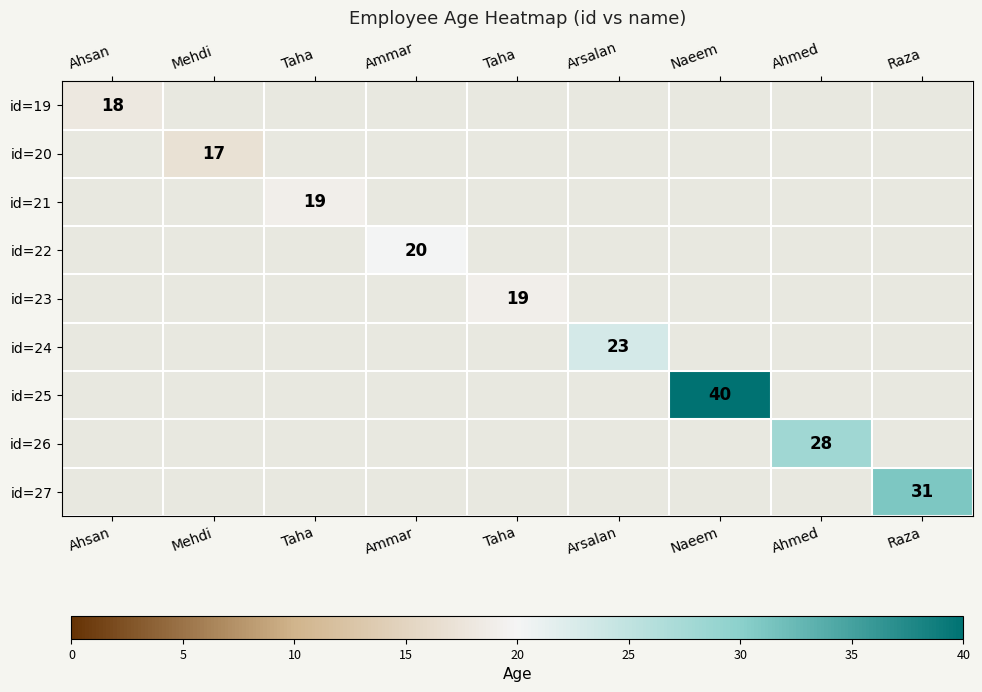

Which category has the highest value across all series?

Naeem